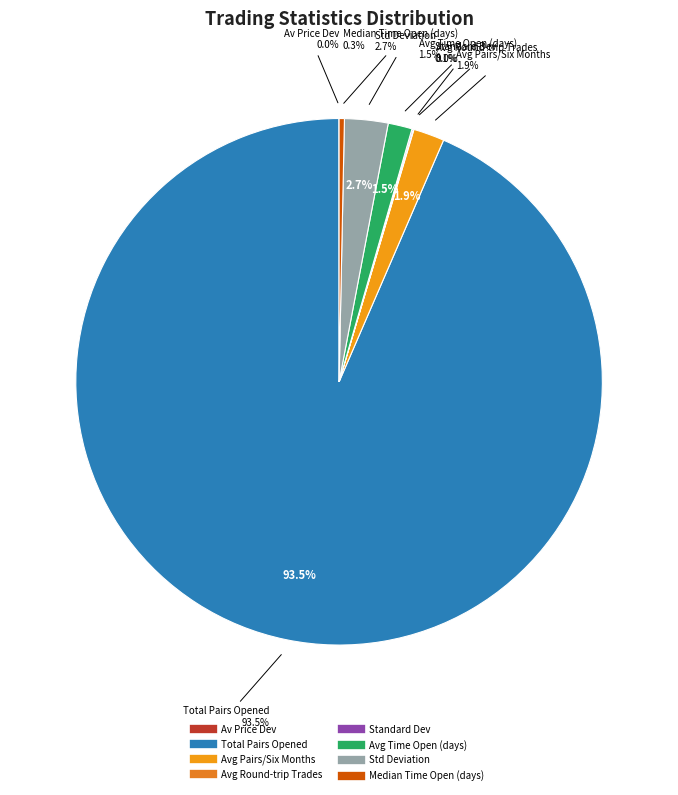

What percentage is NOT represented by Average_number_of_pairs_opened_per_six?

98.1%